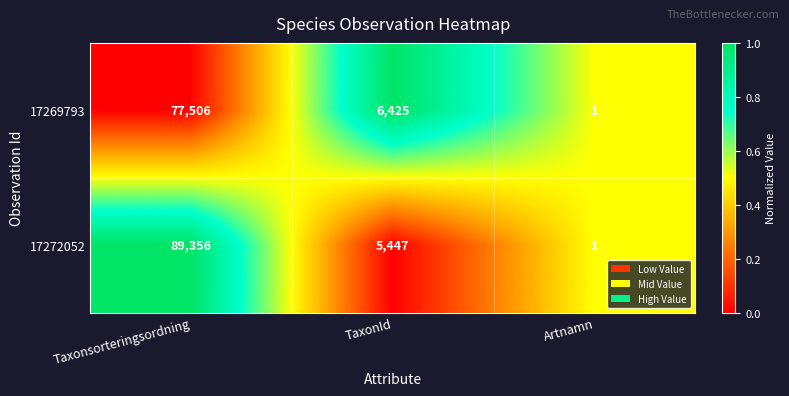

Reading left to right, what are all the values shown in this chart?

17269793: 77506	6425	1
17272052: 89356	5447	1